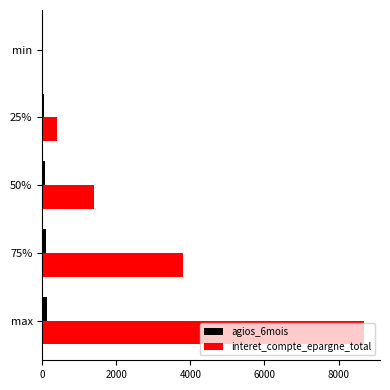

Which series has the largest total across all categories?

interet_compte_epargne_total